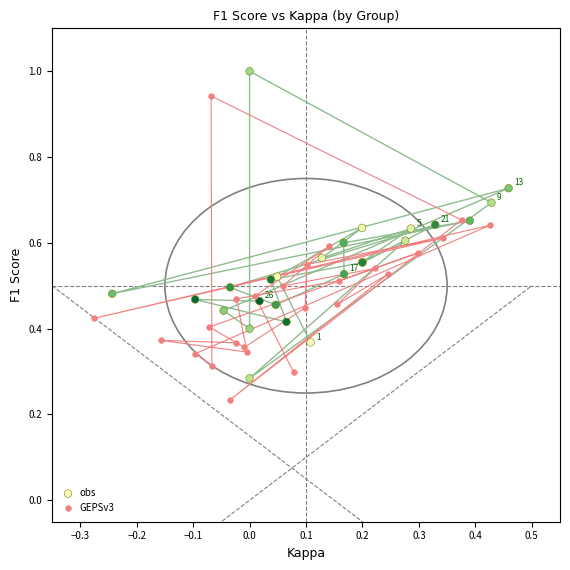

Which series reaches the minimum Y coordinate?

GEPSv3